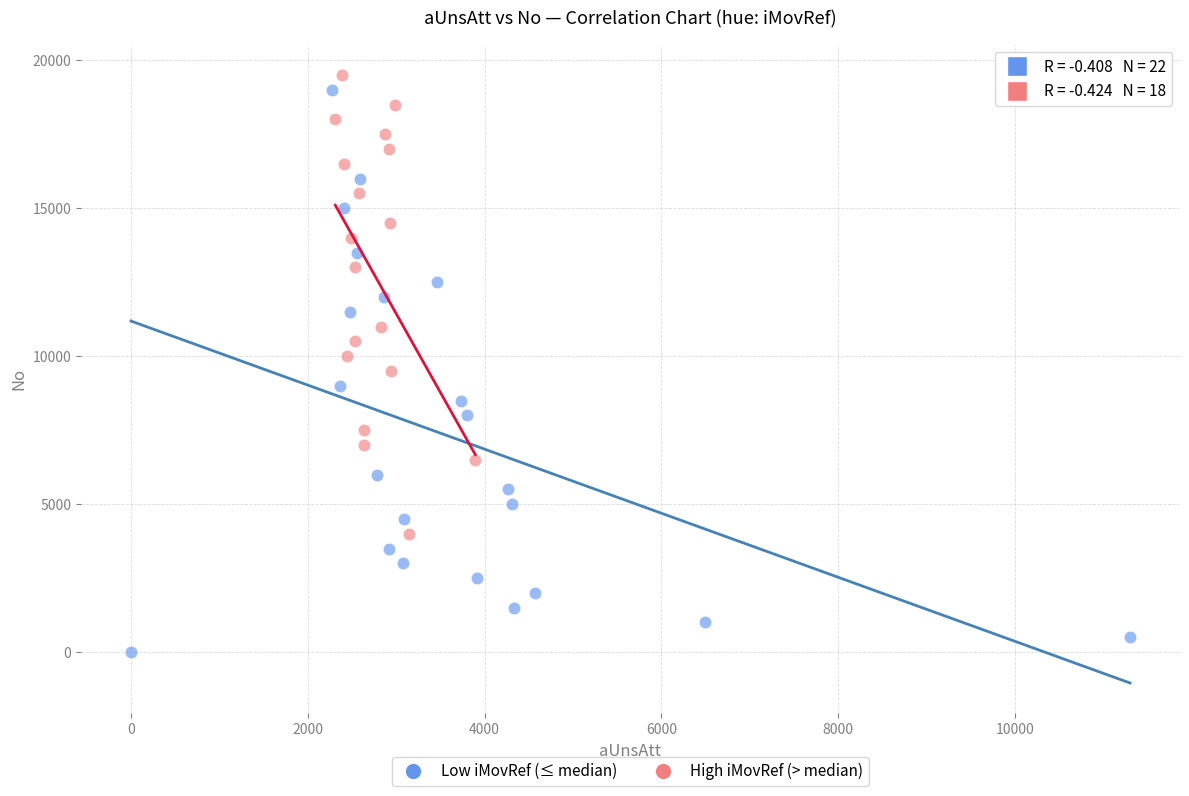

Which series contains the lowest Y value?

Low iMovRef (≤ median)